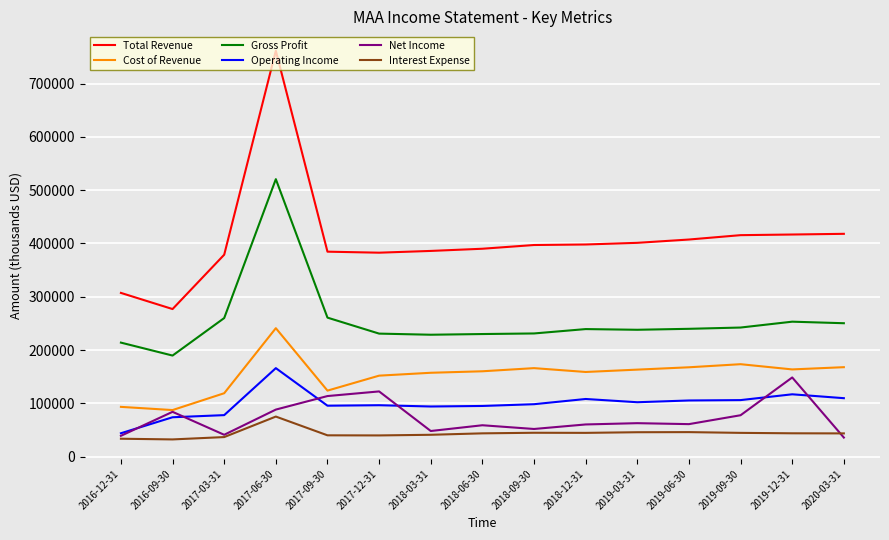

Which series has the largest total across all categories?

Total Revenue